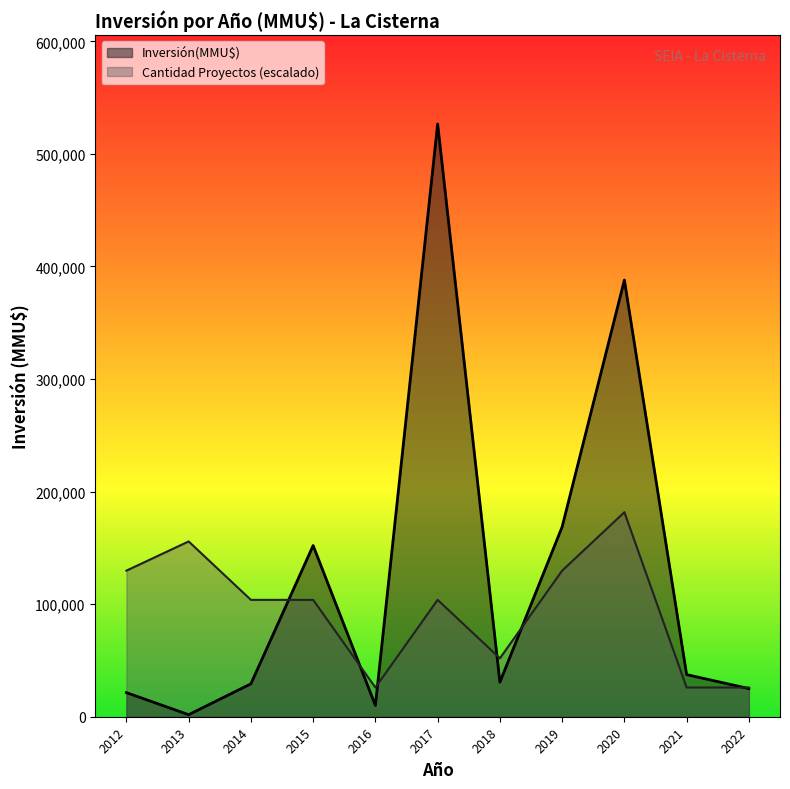

How many series are shown in this chart?

2